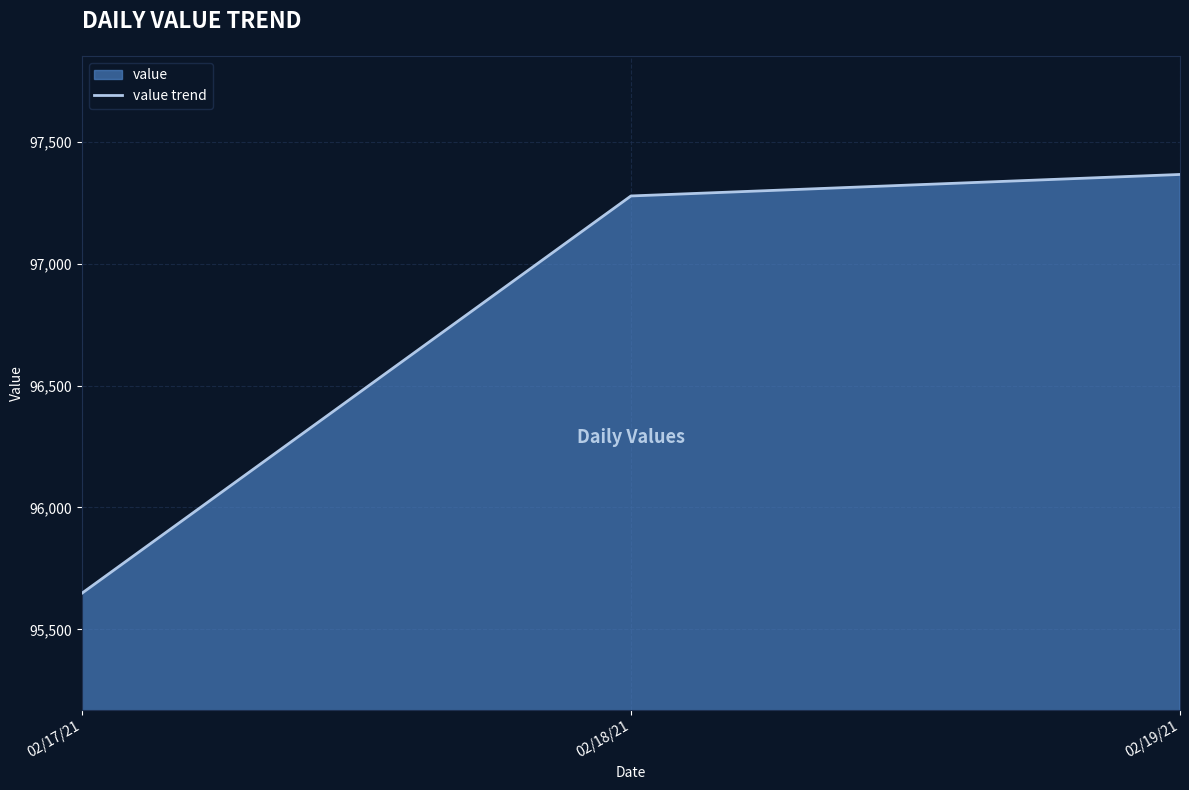

Is it true that the value at 02/19/21 is 167999.3?

False